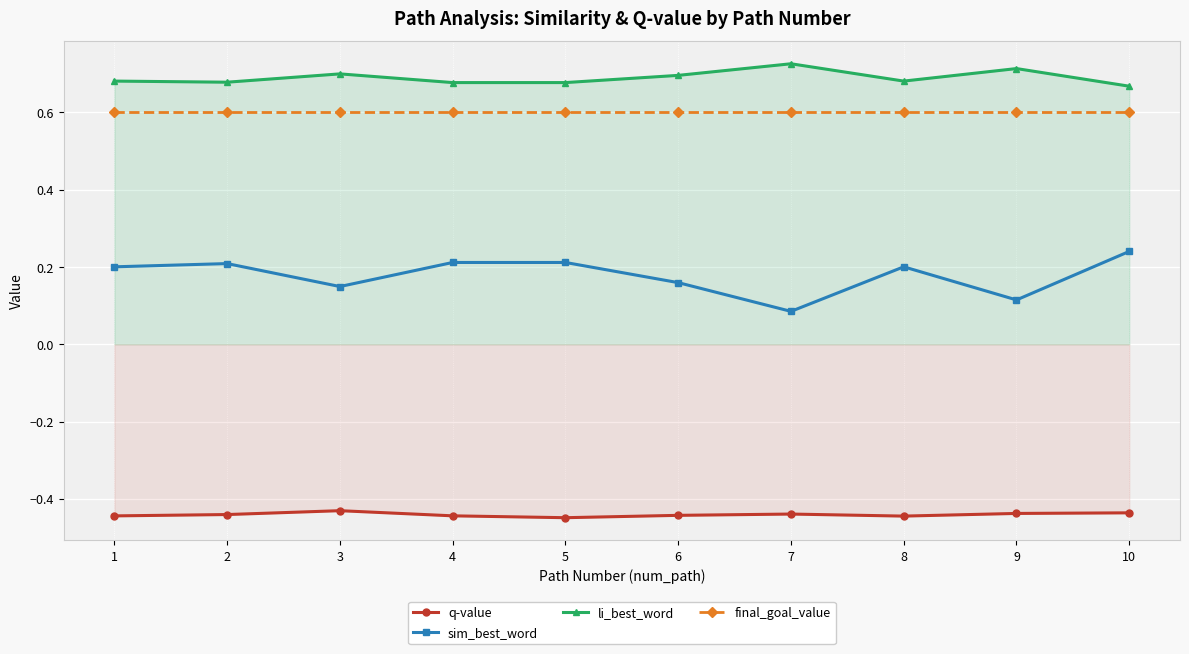

At which category does li_best_word reach its first local peak?

3